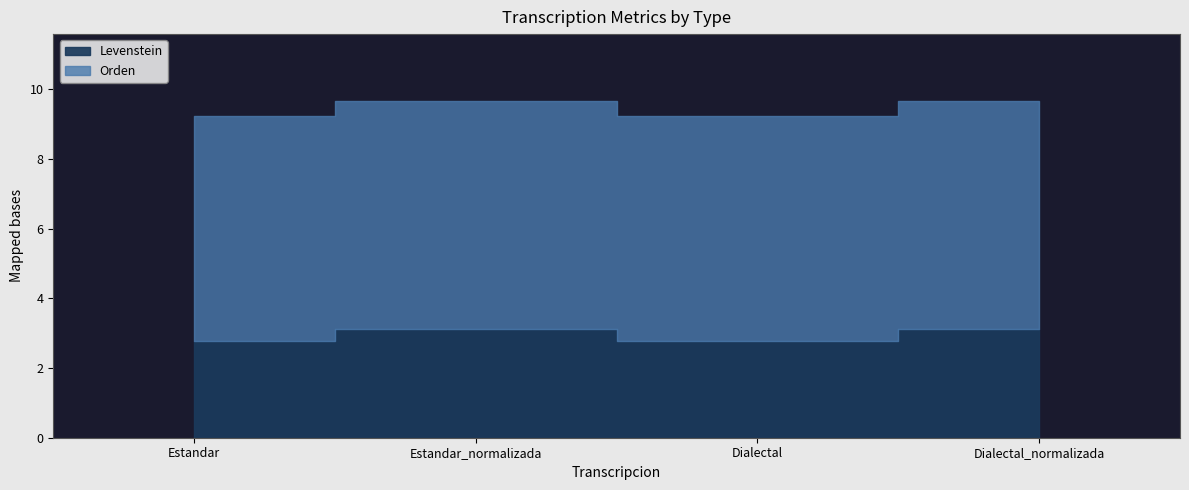

At which category does Levenstein reach its first local valley?

Dialectal